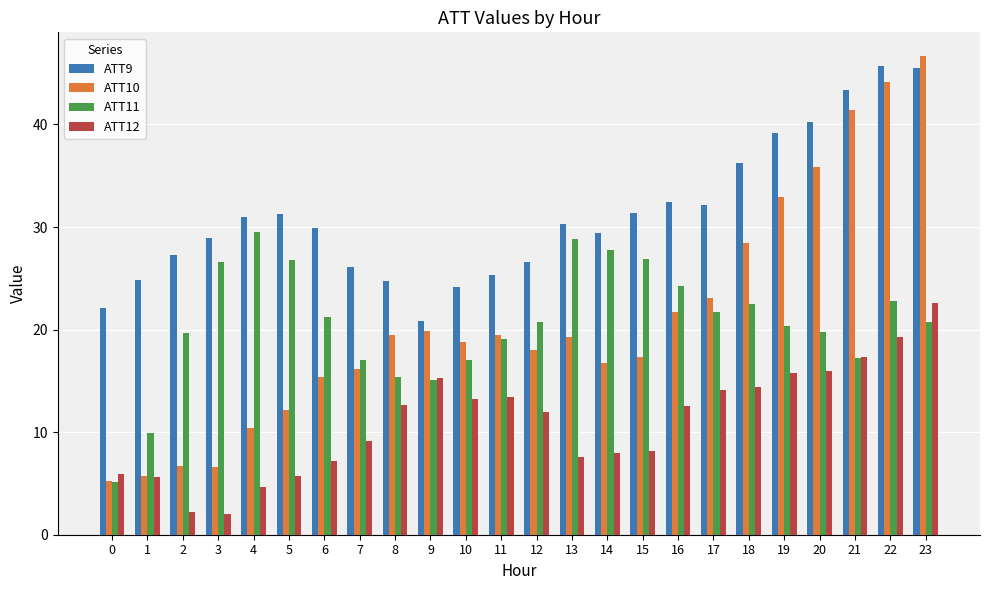

Which series has the largest total across all categories?

ATT9